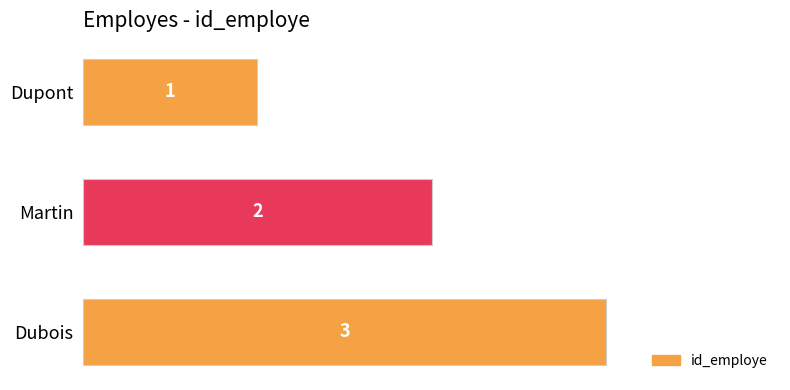

How many data points does each series have?

3